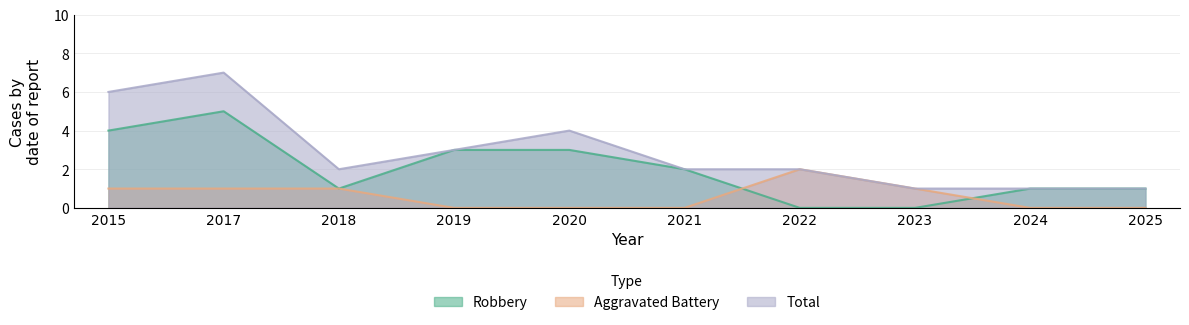

How many data points in Robbery are less than 2?

5